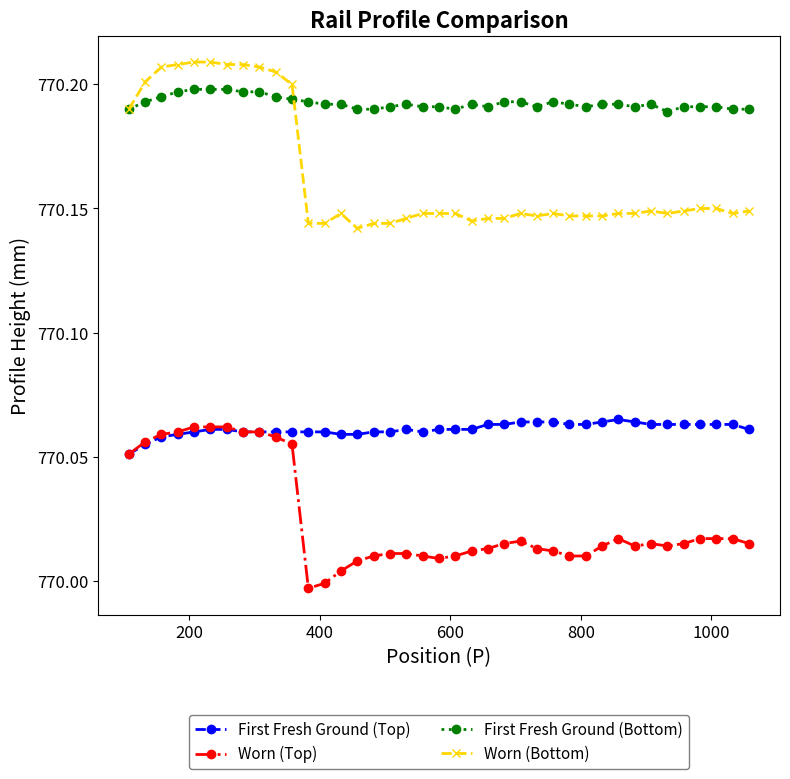

True or false: First Fresh Ground (Bottom) has more than 1 points higher than both neighbors.

True